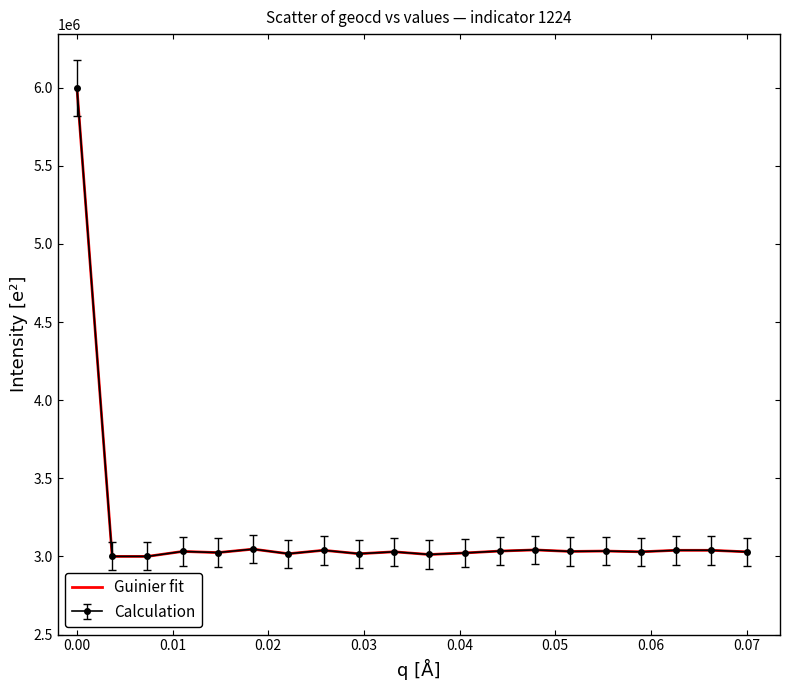

What is the maximum value shown in the chart?

6000000.0